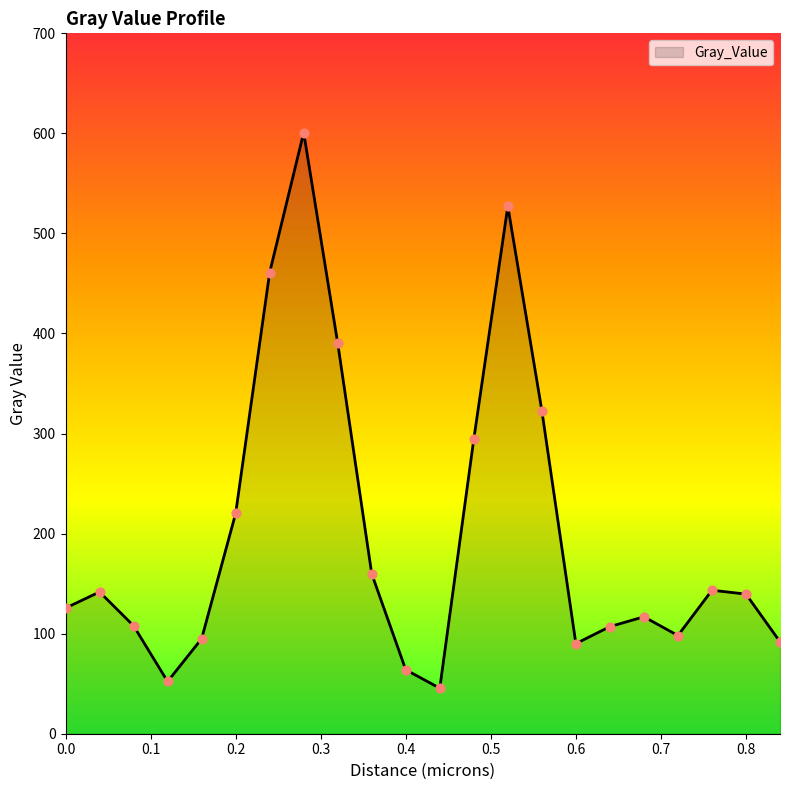

What is the minimum value shown in the chart?

45.5